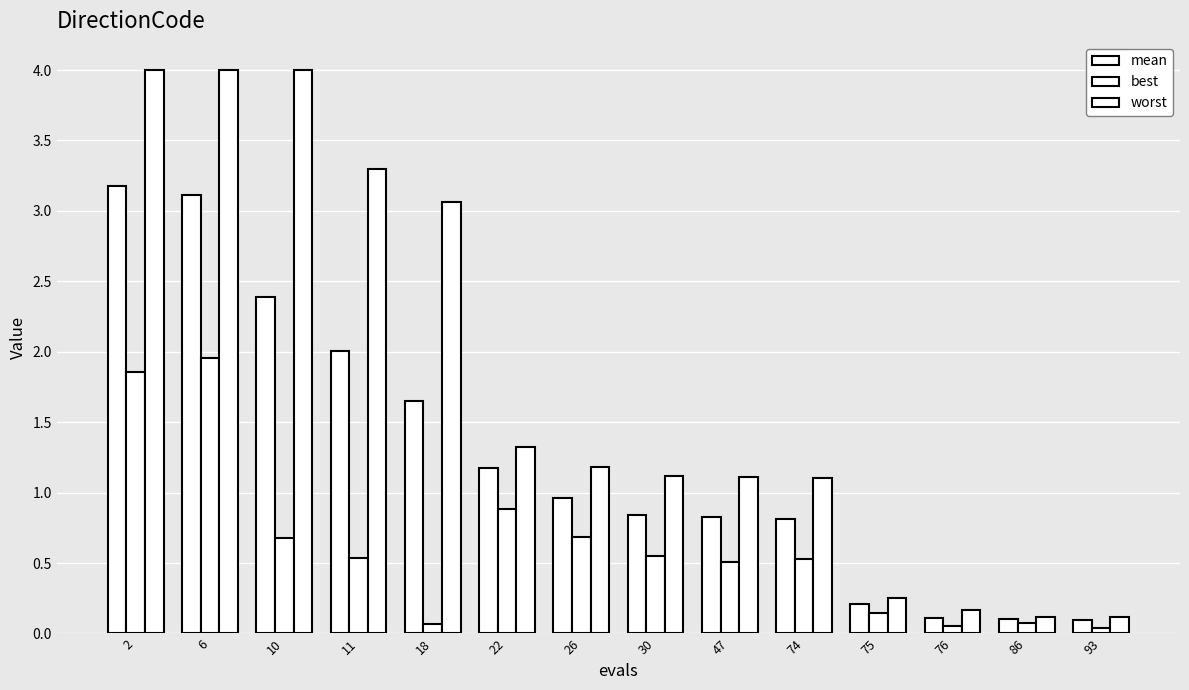

Does the chart contain any negative values?

No